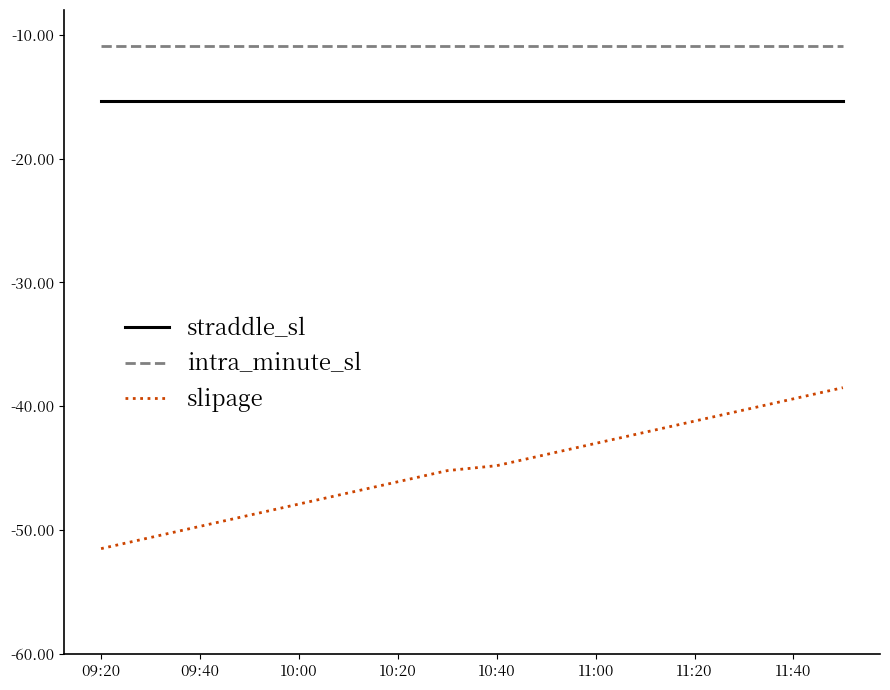

Rank the series by their maximum value, from highest to lowest.

intra_minute_sl, straddle_sl, slipage